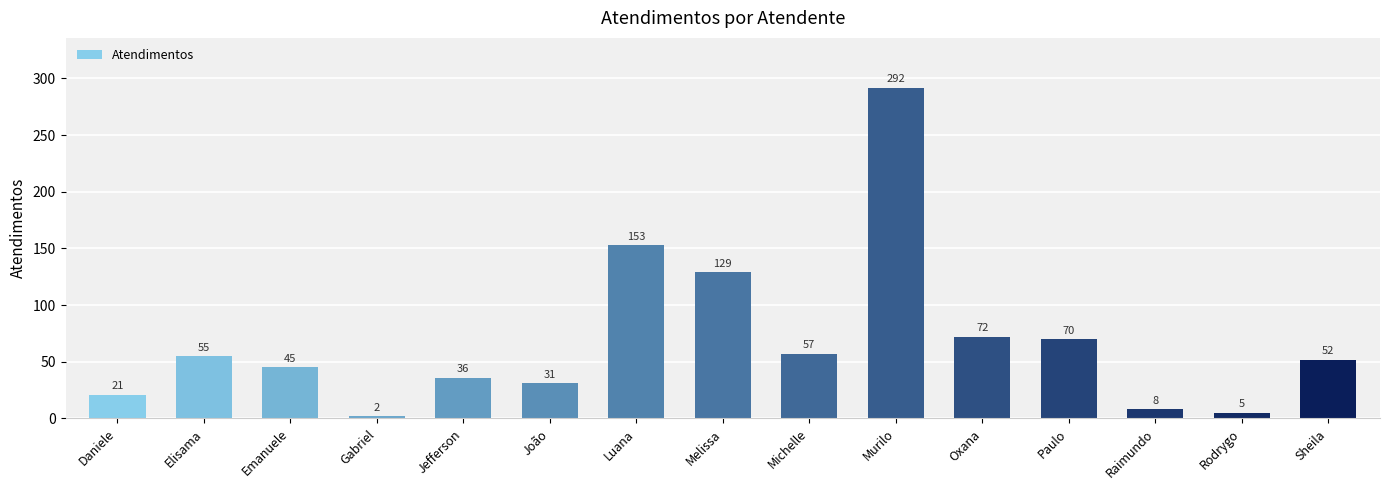

Which category has the highest value across all series?

Murilo